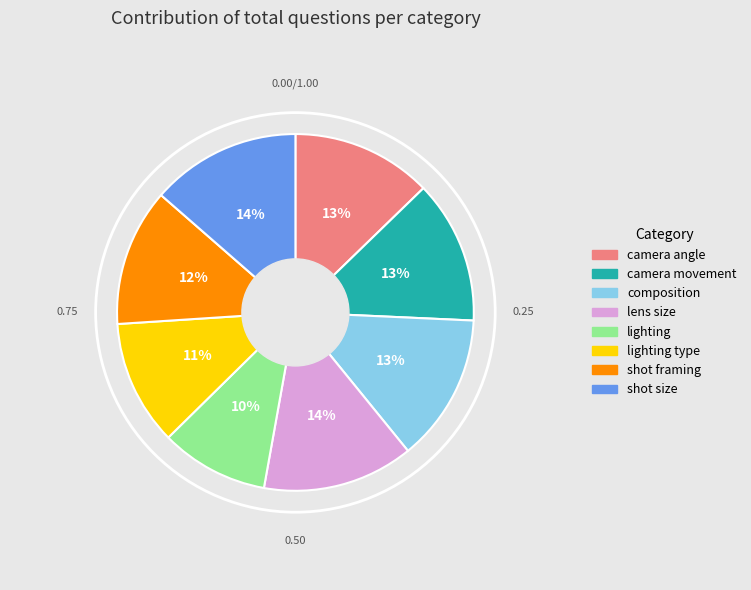

To the nearest percent, what portion does lens size represent?

14%